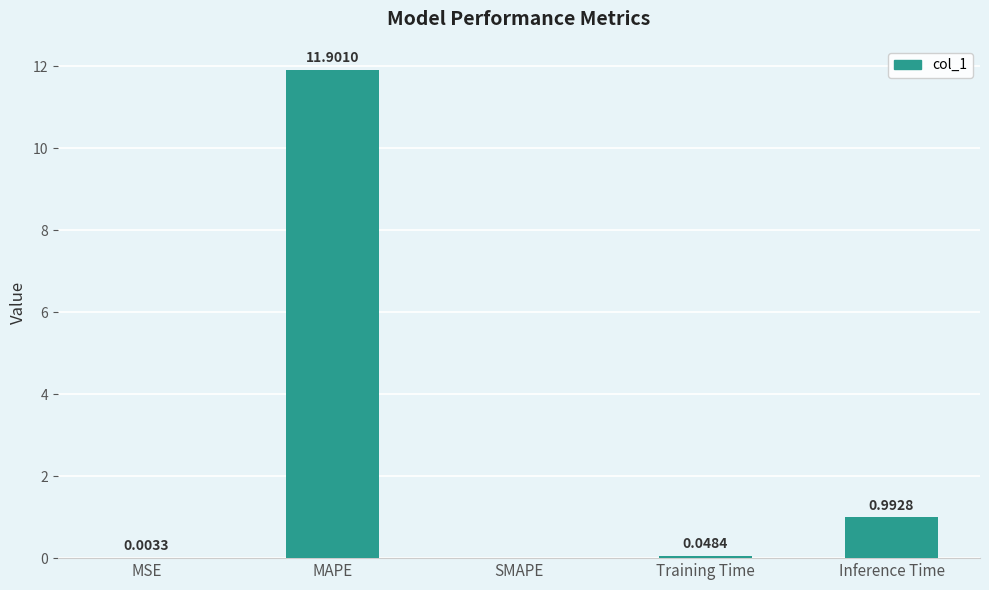

What is the greatest value displayed?

11.9